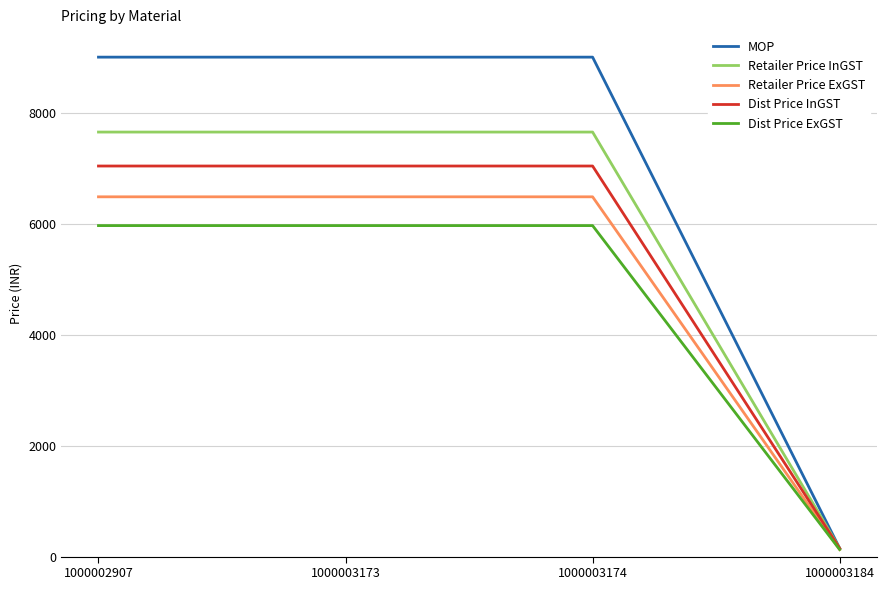

At which label does Retailer Price InGST reach its minimum?

1000003184